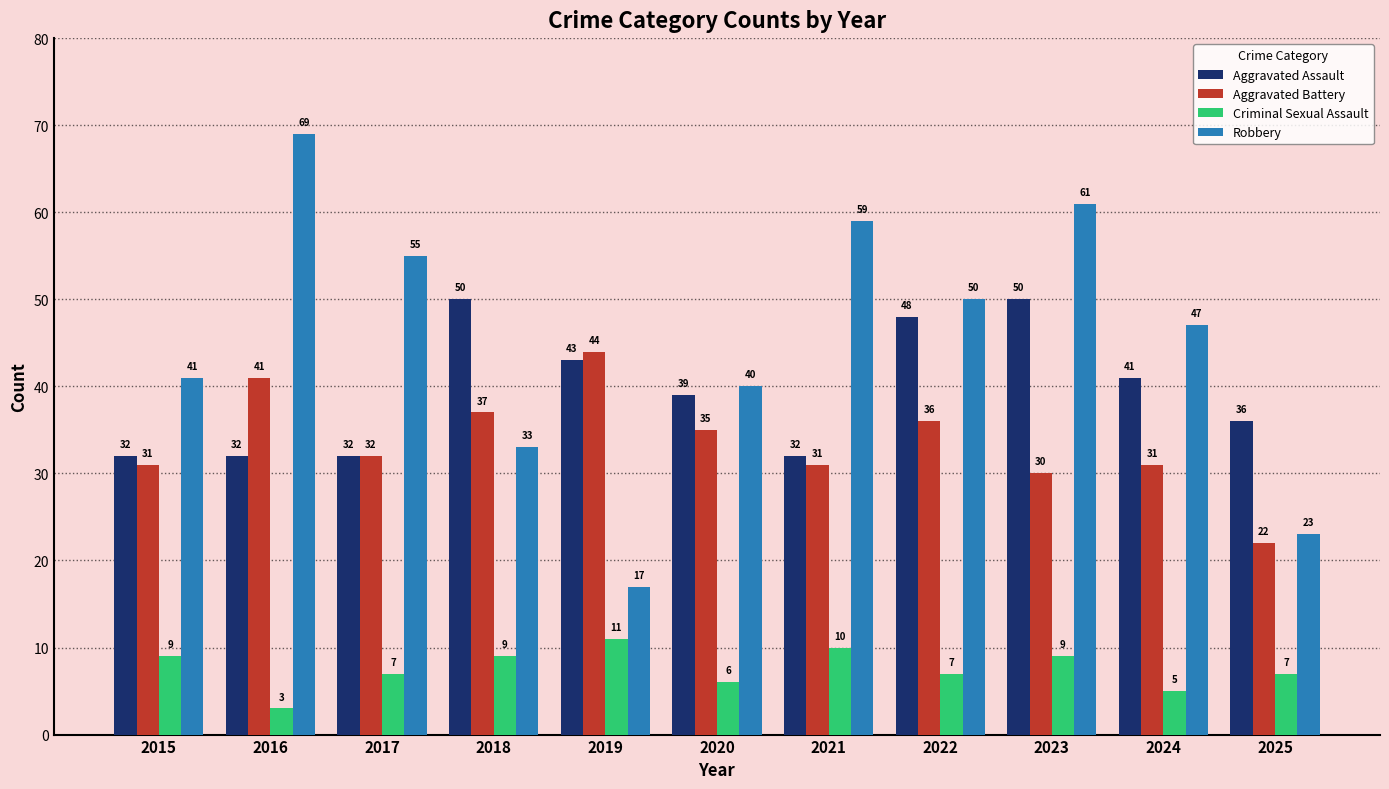

What is the minimum value shown in the chart?

3